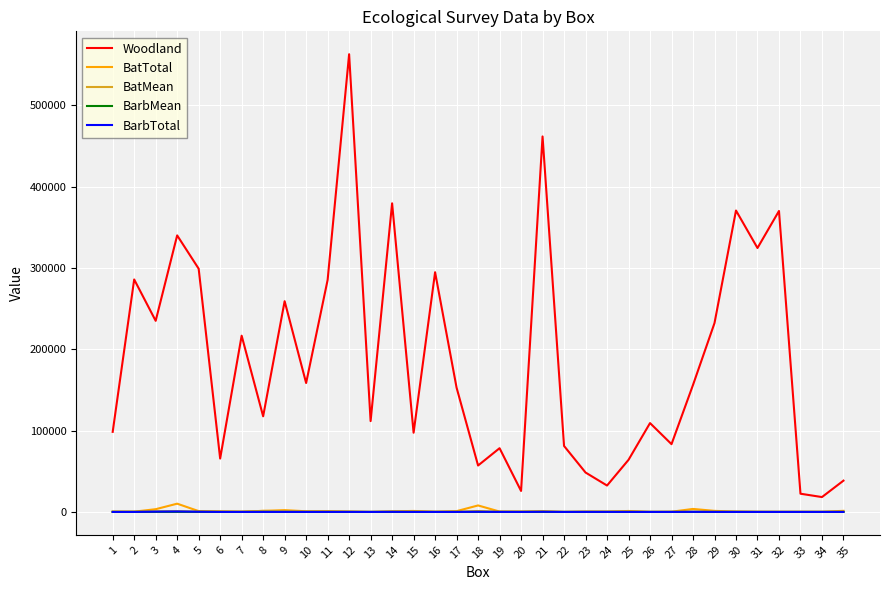

Is the value of BatMean at 25 greater than the value of Woodland at 16?

No